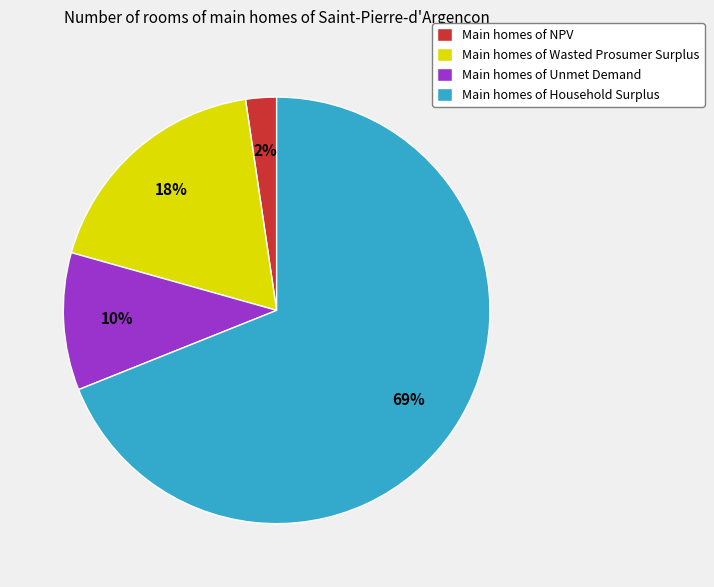

To the nearest percent, what portion does Main homes of Unmet Demand represent?

10%